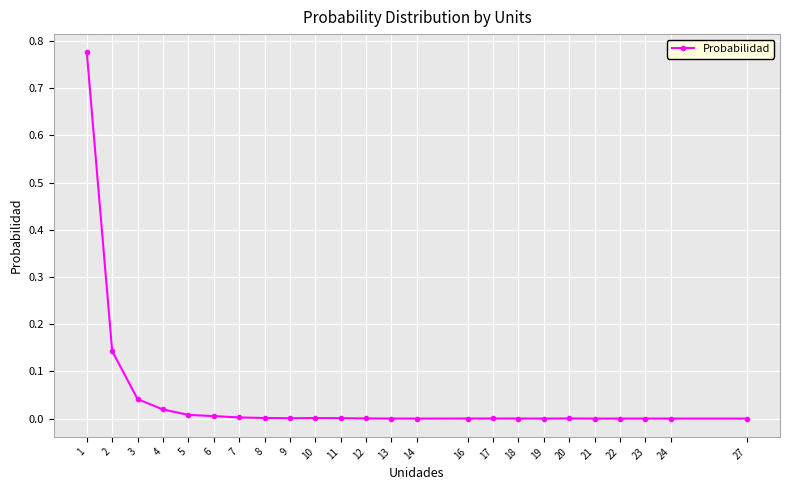

Does the chart display data point markers on the line(s)?

Yes